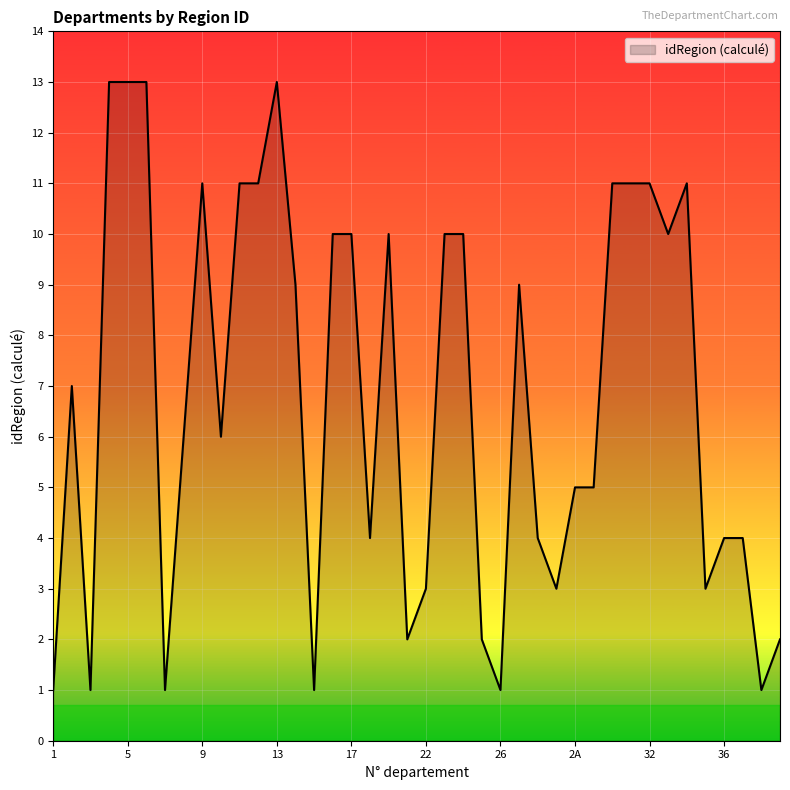

What is the difference between the maximum and minimum values?

12